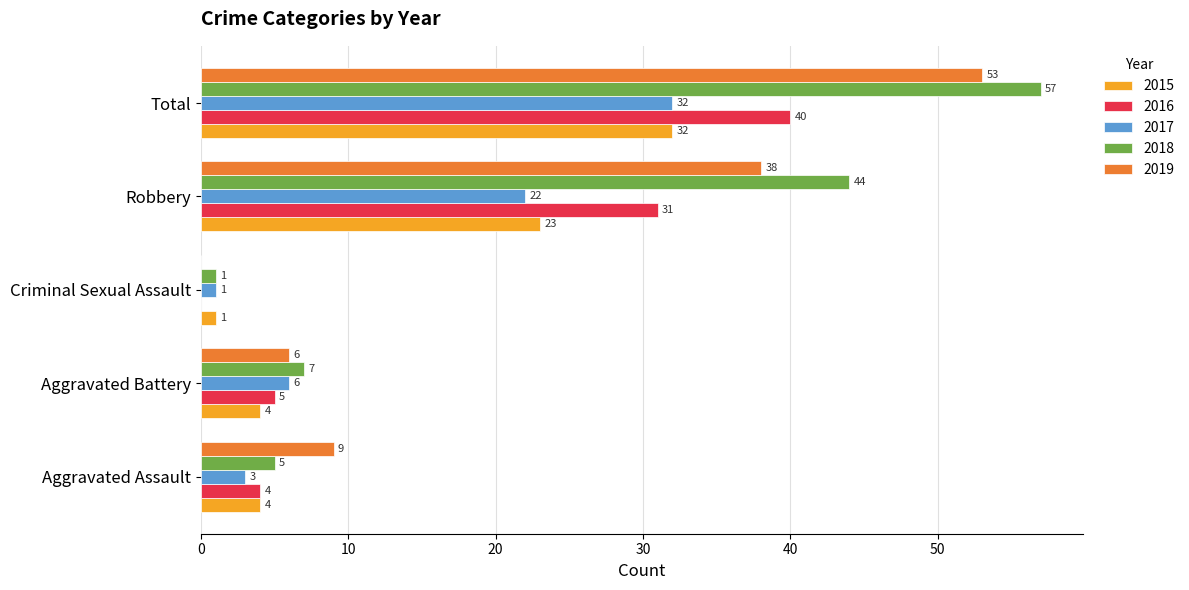

At which category is the sum across all series the highest?

Total